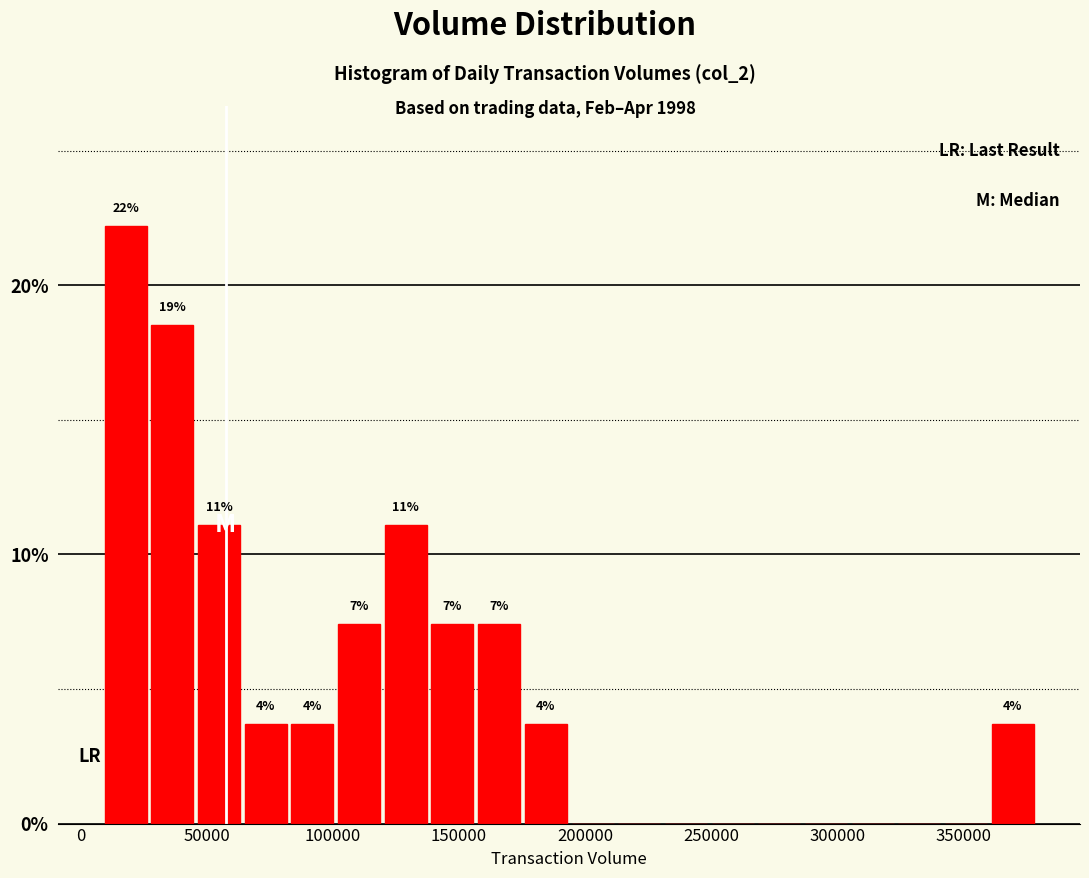

Around what value on the x-axis is the tallest bar? Give the approximate position of its centre, as read against the axis.

20000